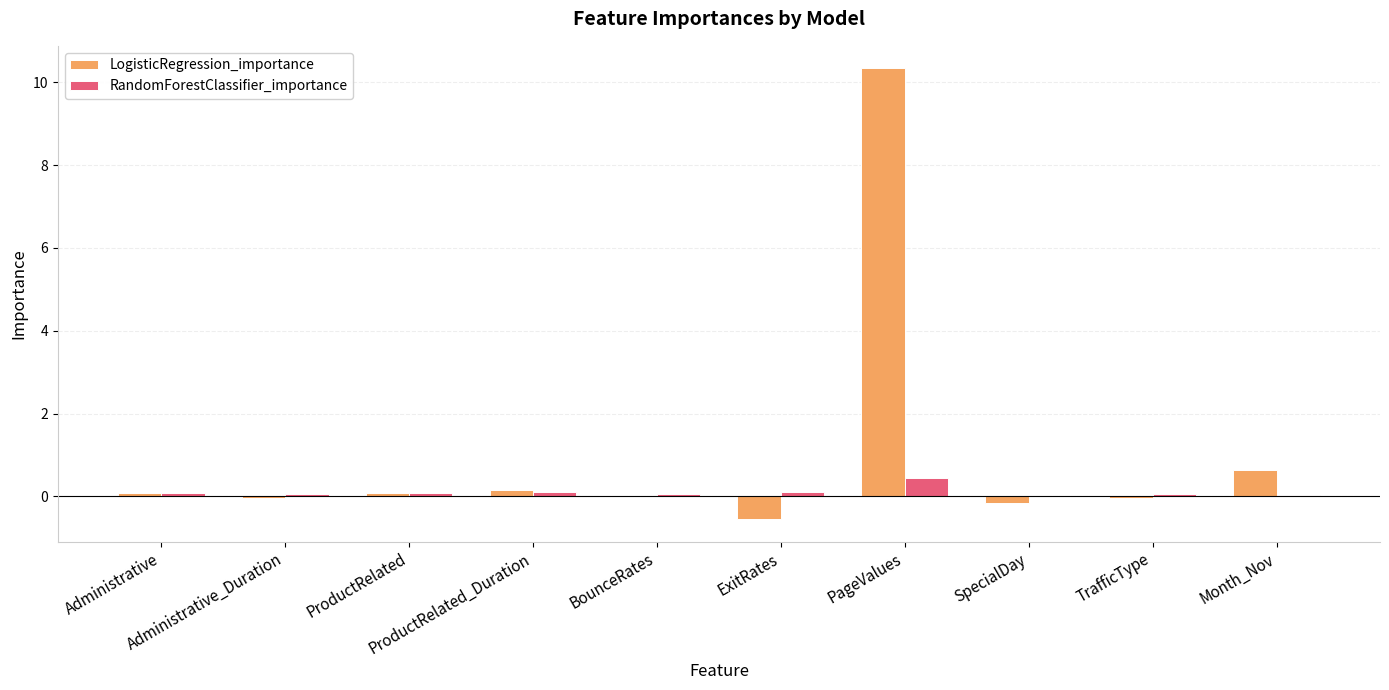

What is the maximum value for RandomForestClassifier_importance?

0.4